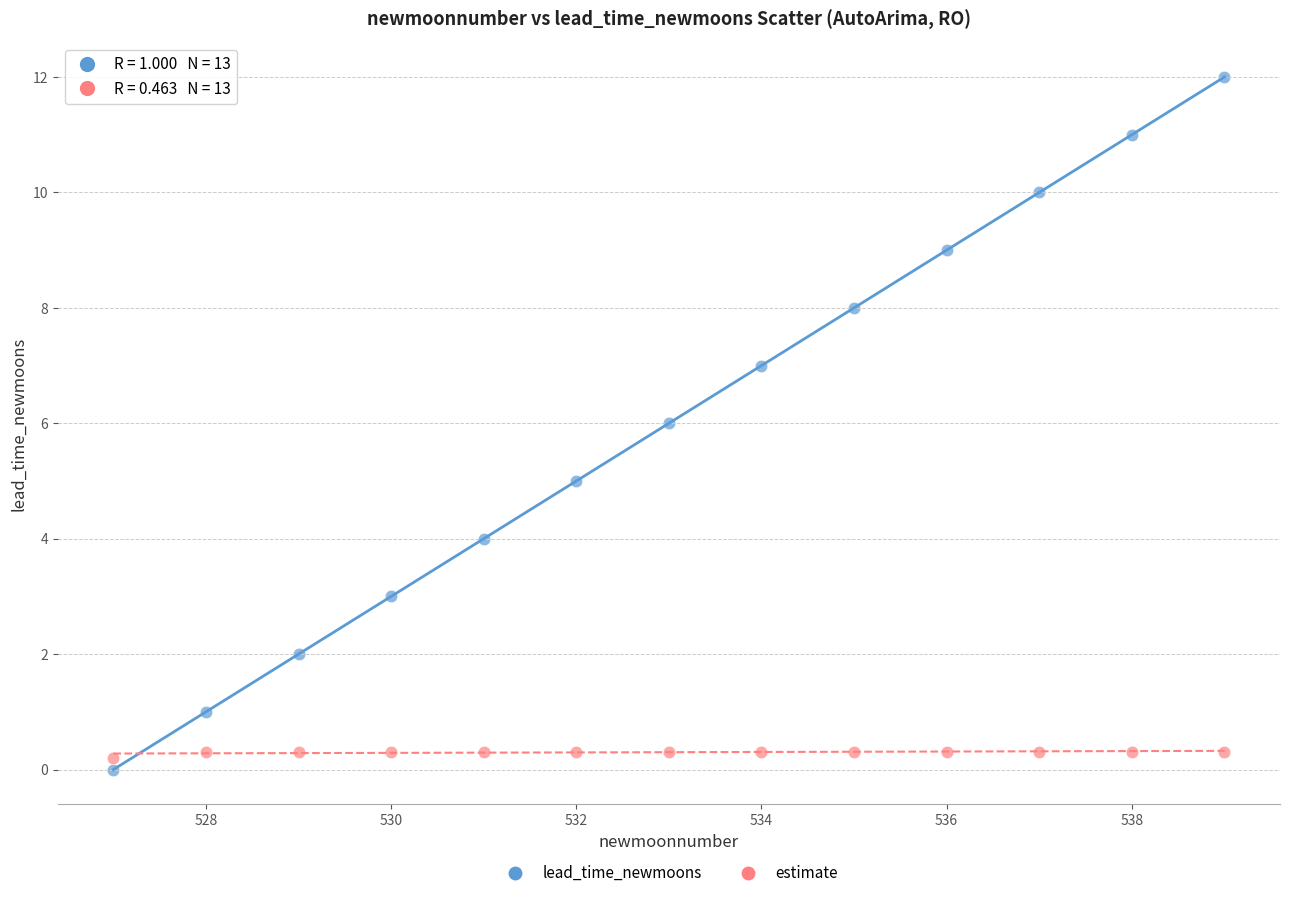

Which series reaches the maximum Y coordinate?

lead_time_newmoons